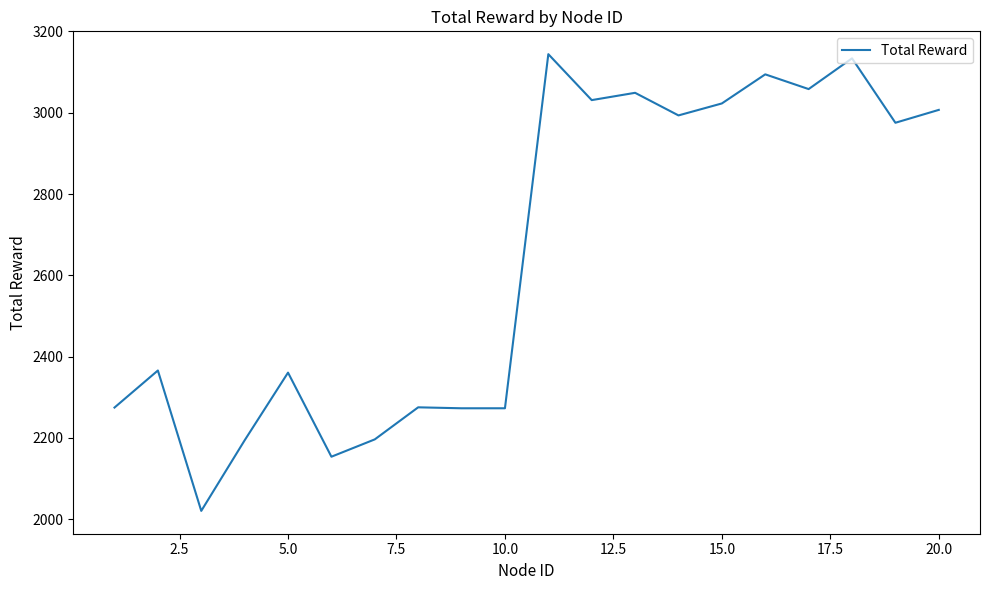

What is the smallest value displayed?

2020.5